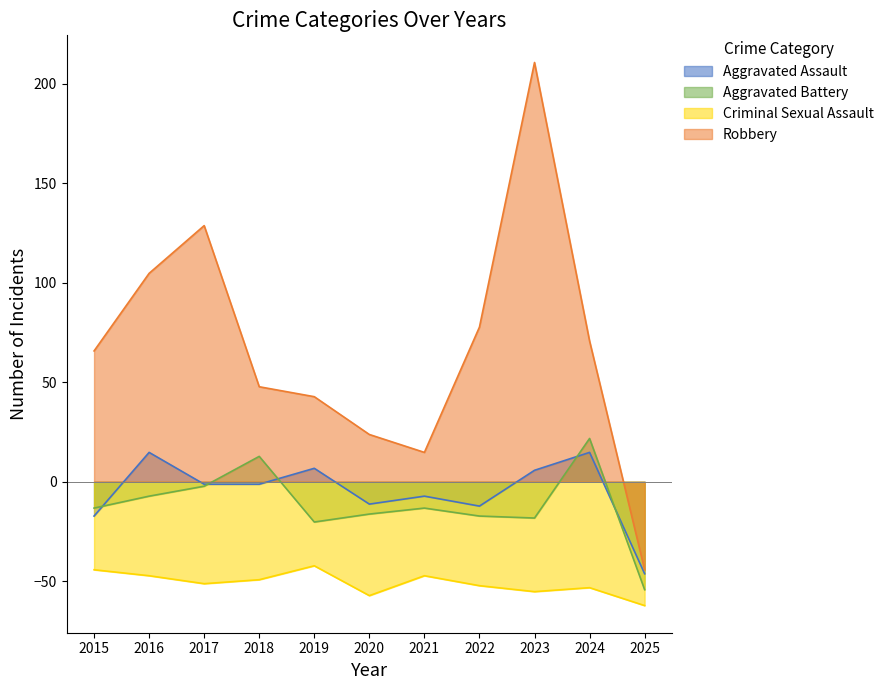

What is the maximum value for Aggravated Battery?

21.8